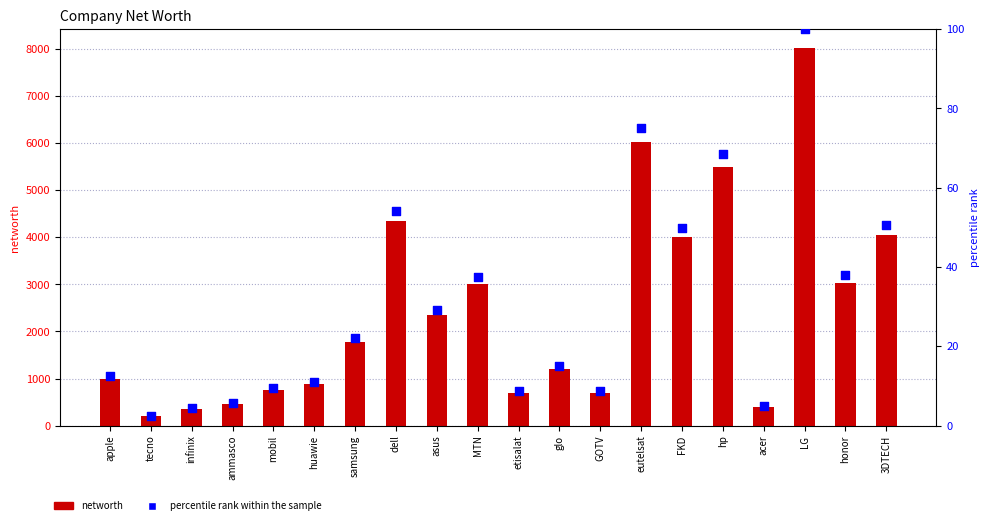

At which category is the sum across all series the highest?

LG